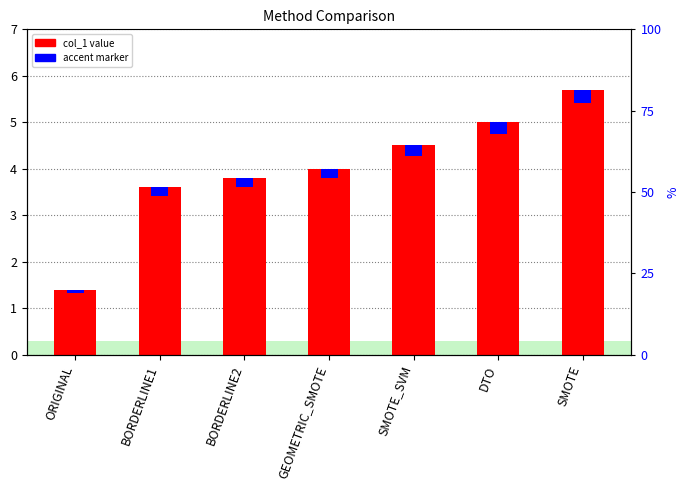

Does the chart contain stacked bars?

No